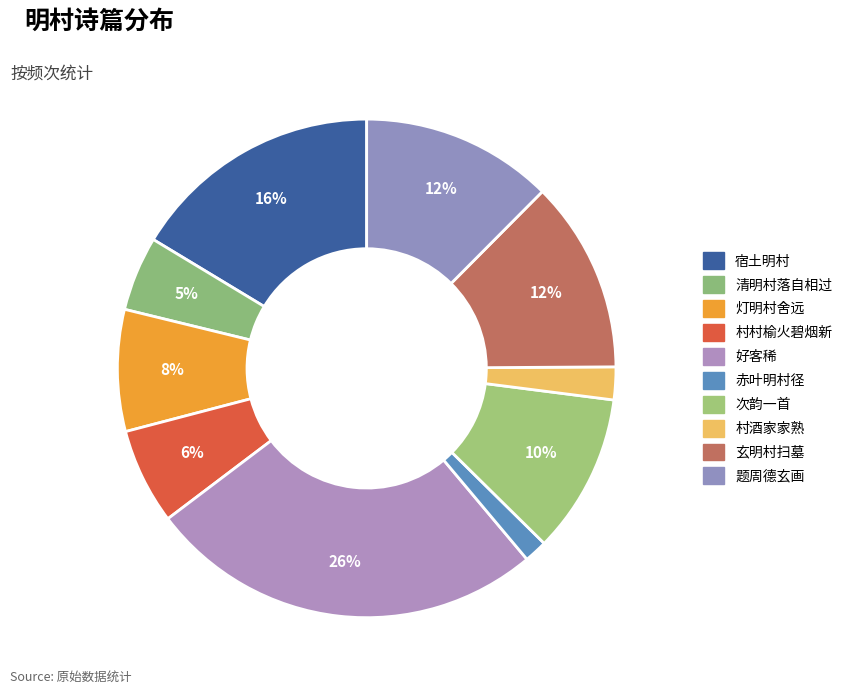

How many segments does this pie chart have?

10